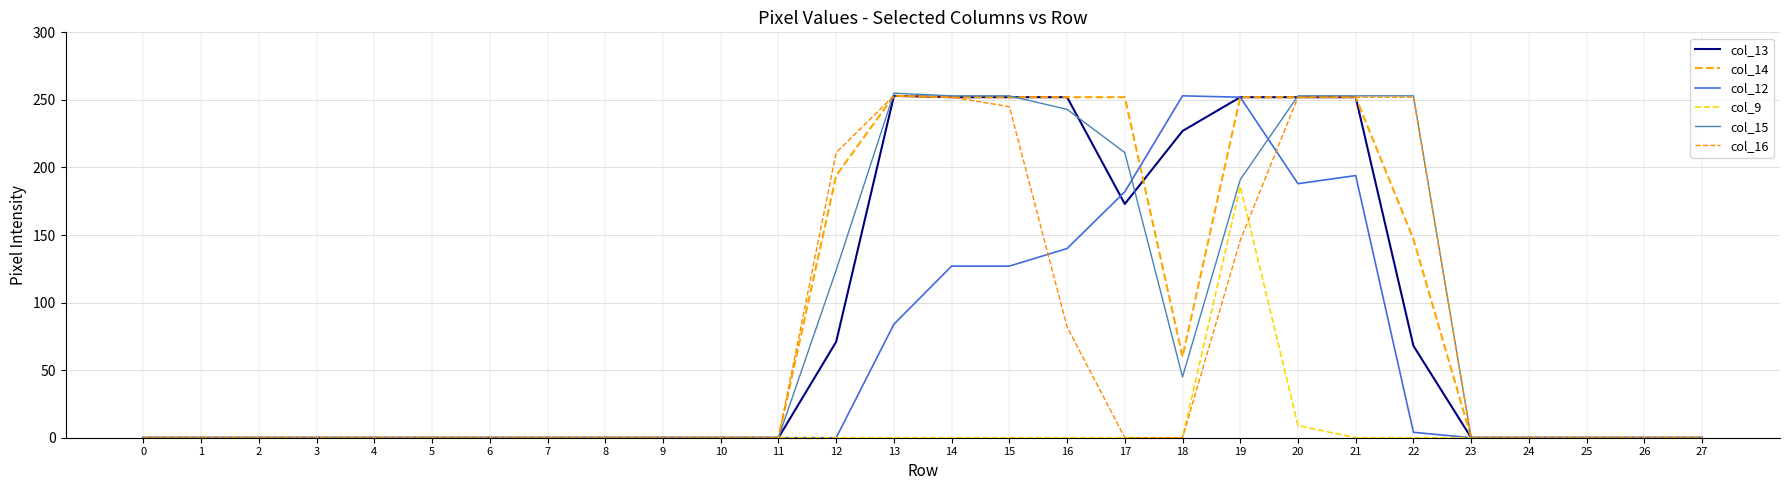

What is the sum of all col_12 values?

1551